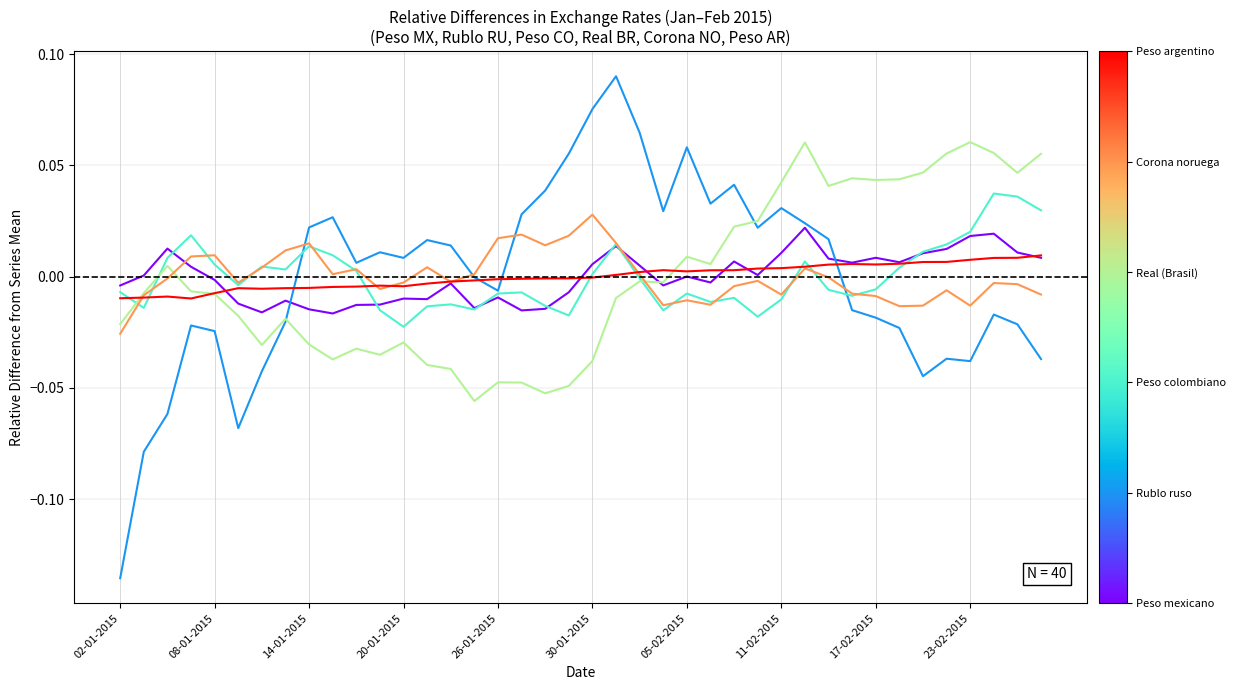

How many distinct data groups are displayed?

6